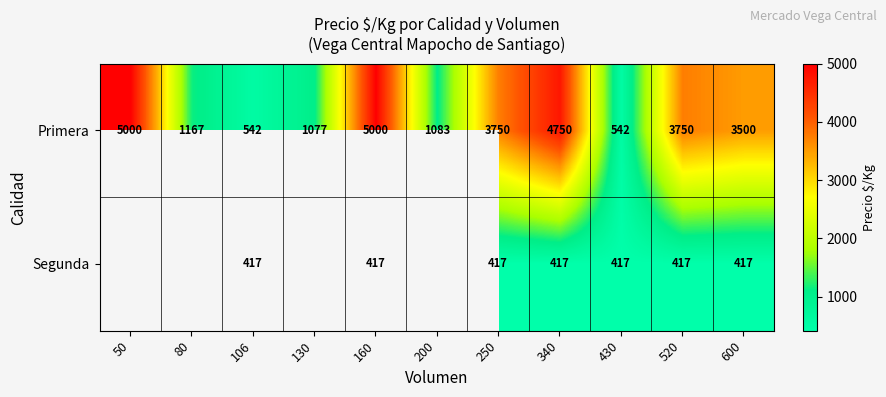

How many data points in Primera are less than 3500?

5